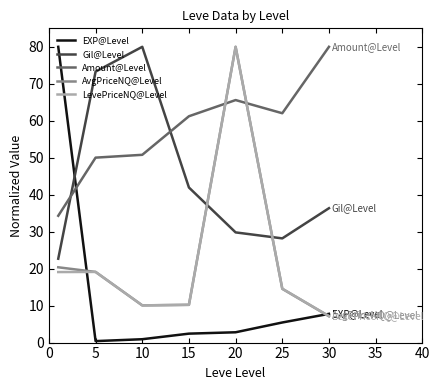

What is the minimum value for Amount@Level?

34.3